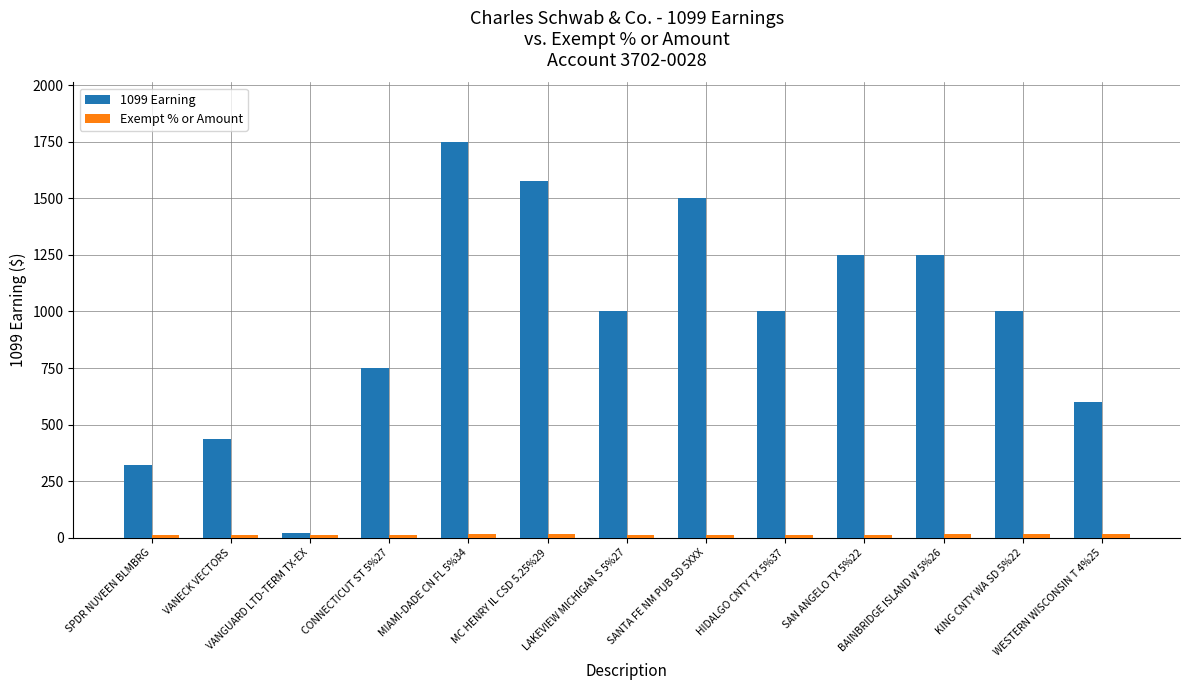

How many groups of bars are there?

13